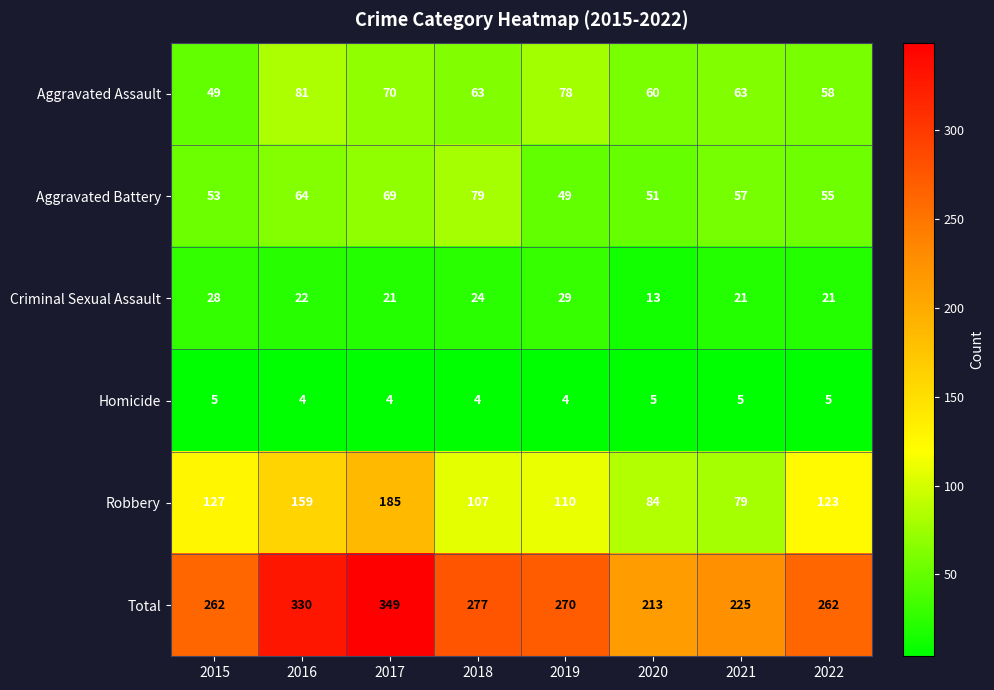

What is the sum of all Total values?

2188